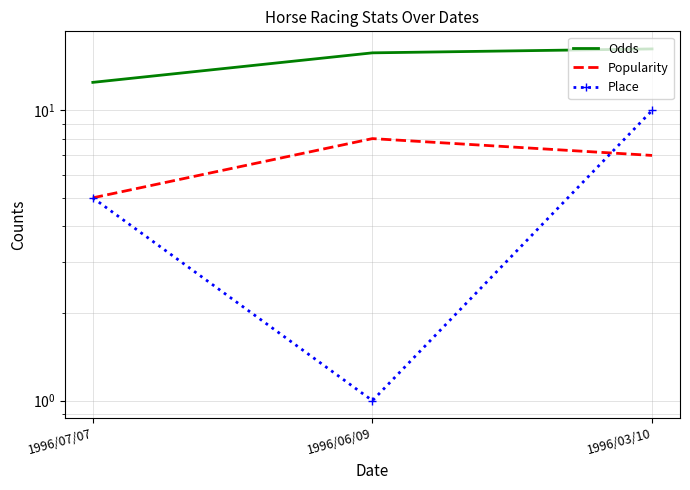

What is the difference between the Odds values at 1996/06/09 and 1996/07/07?

3.3